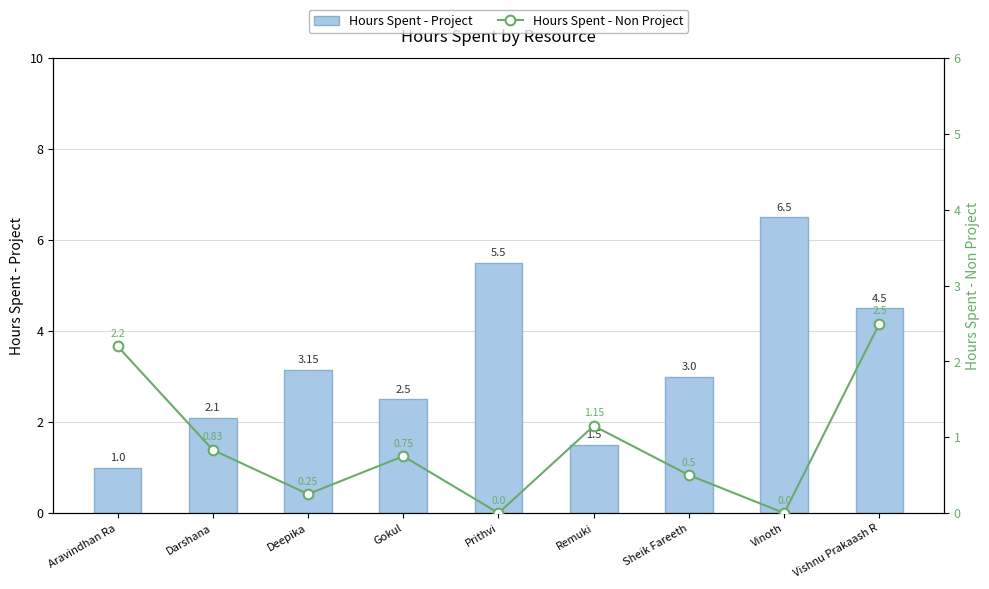

What is the greatest value displayed?

6.5